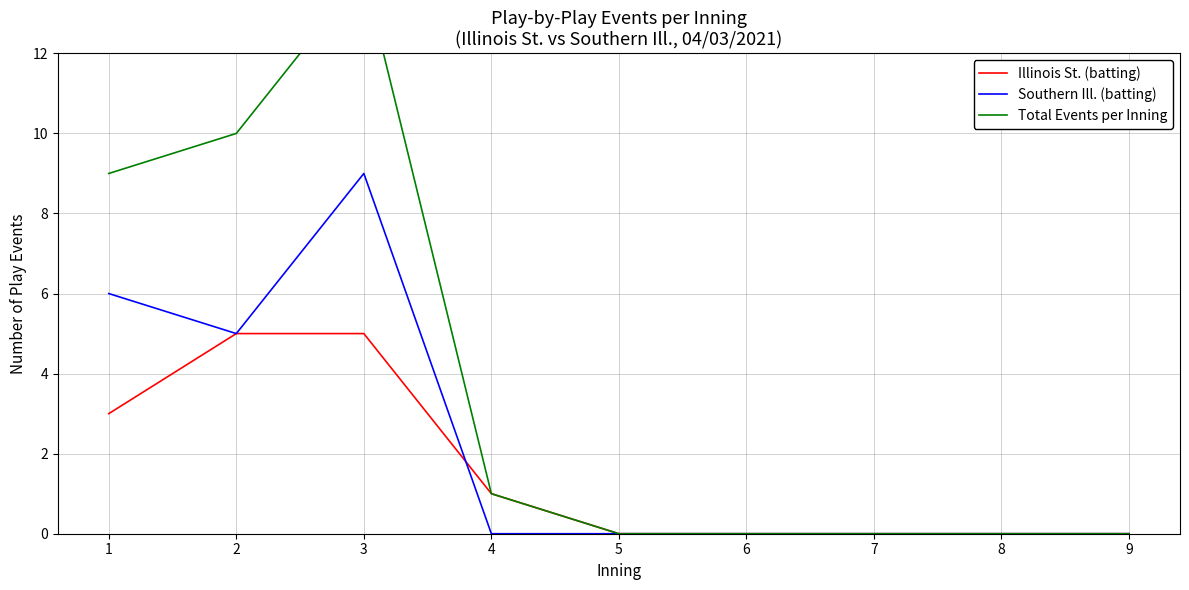

List the labels in order of Southern Ill. (batting) value, largest first.

3, 1, 2, 4, 5, 6, 7, 8, 9